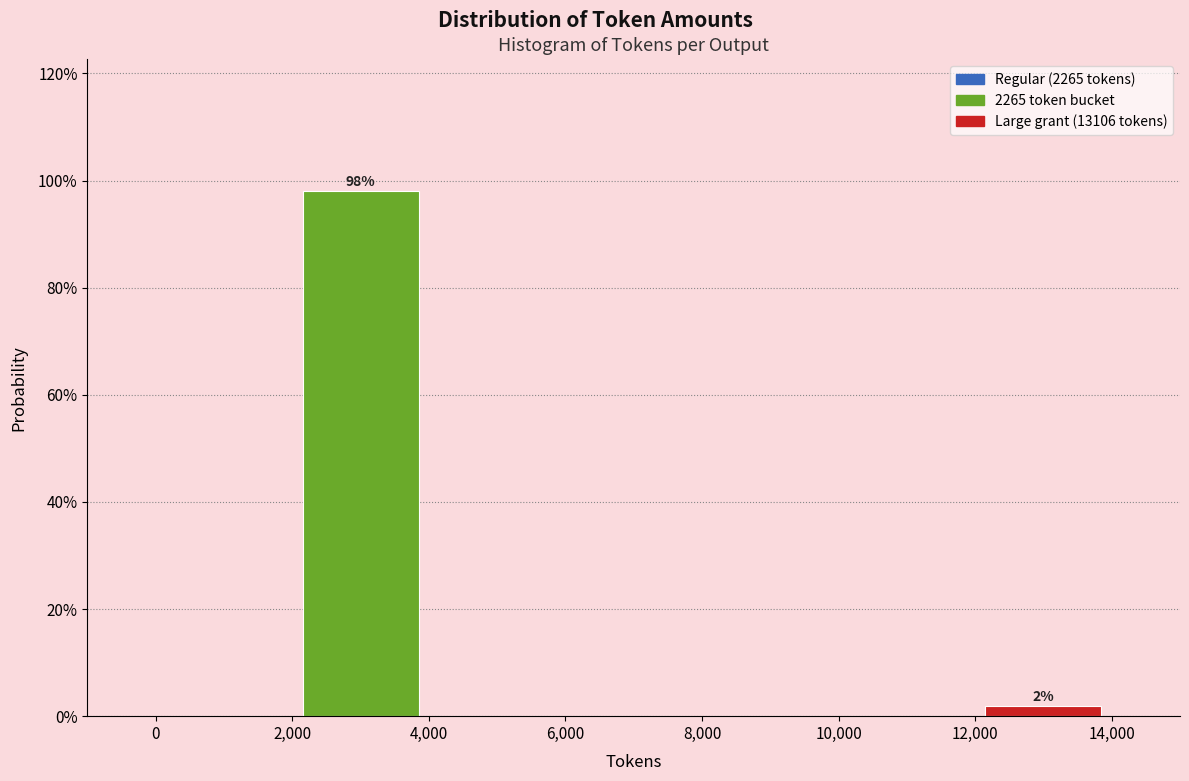

Over which range of the x-axis is the bar tallest?

2,000 to 4,000